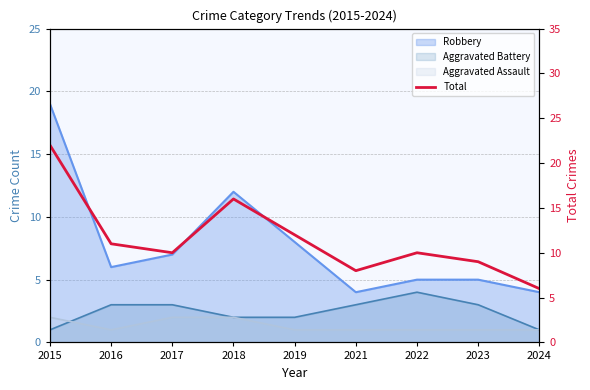

At which category does the chart reach its peak across all series?

2015